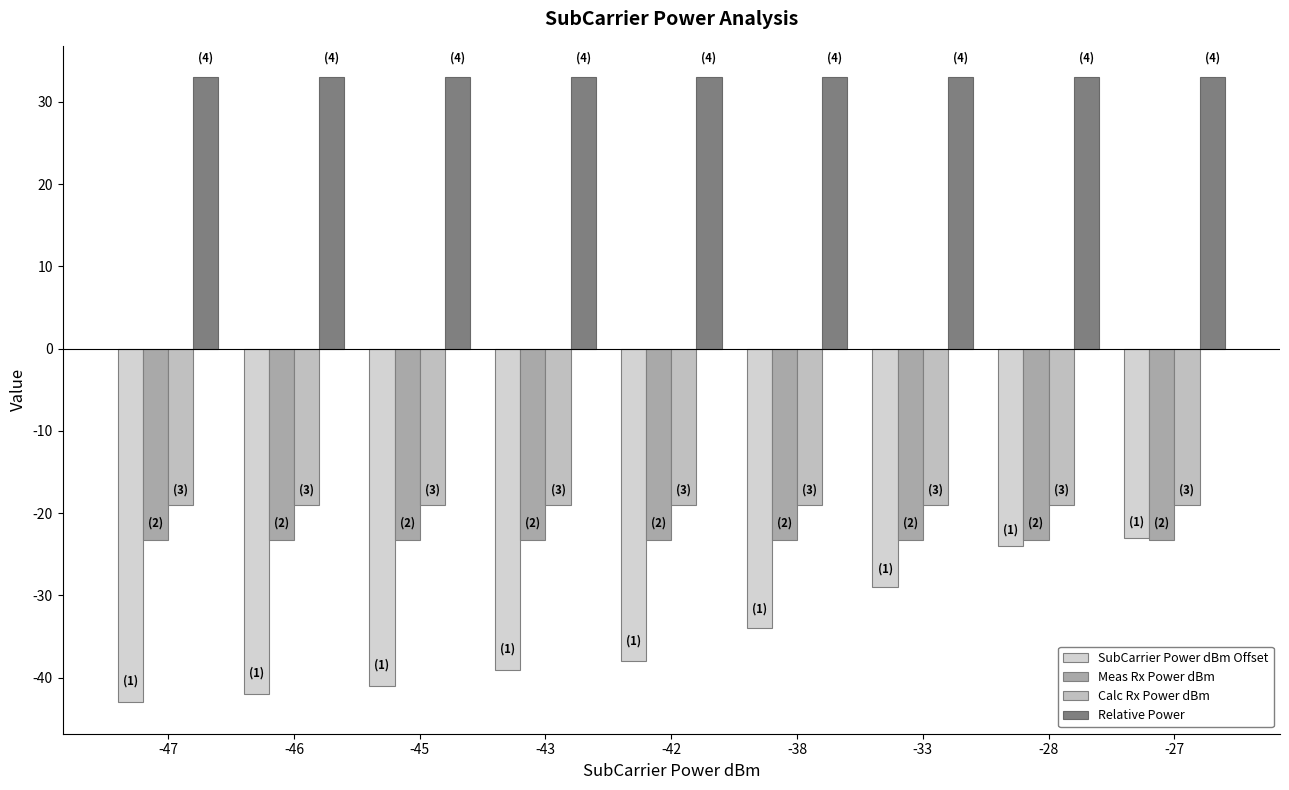

At -46, list the series in order from smallest to largest.

SubCarrier Power dBm Offset, Meas Rx Power dBm, Calc Rx Power dBm, Relative Power